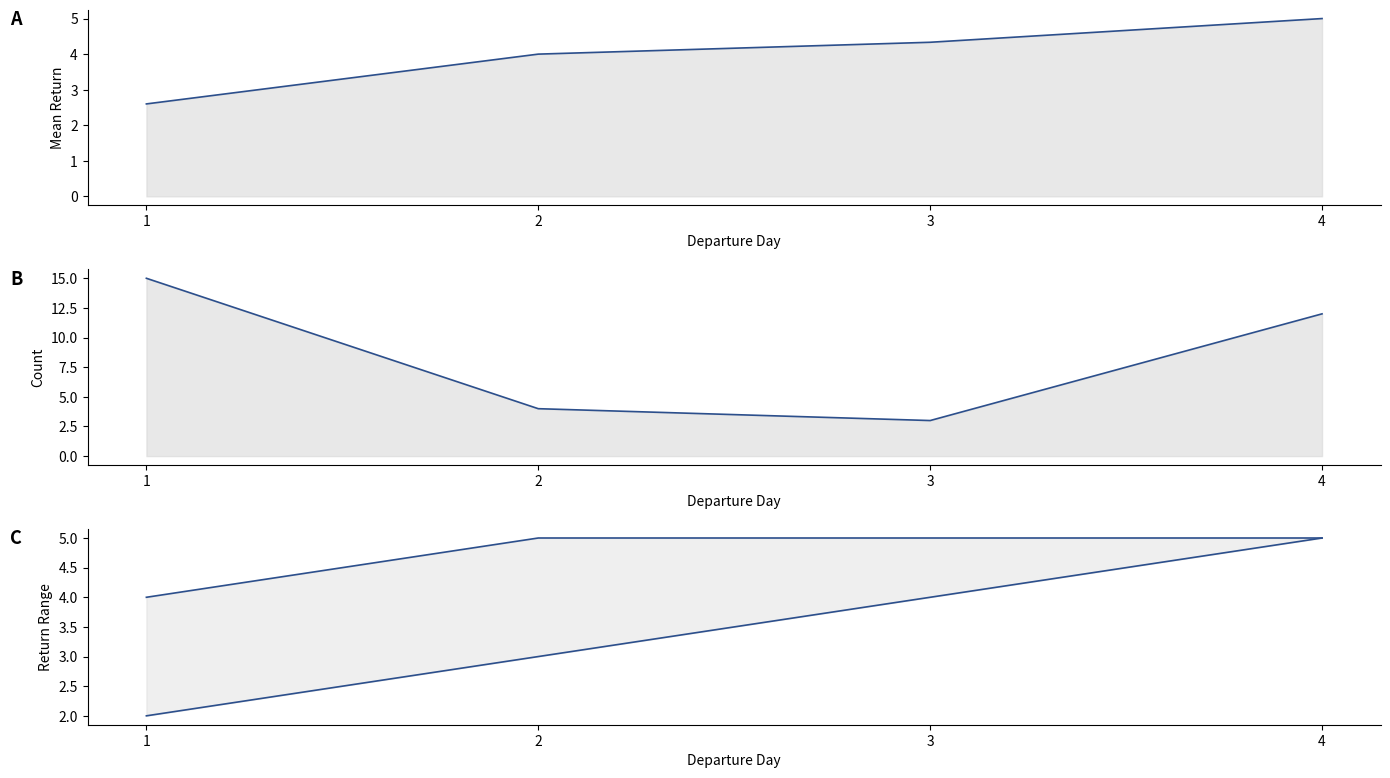

Rank the series at 4 from highest to lowest value.

Count, Mean Return, Max Return, Min Return